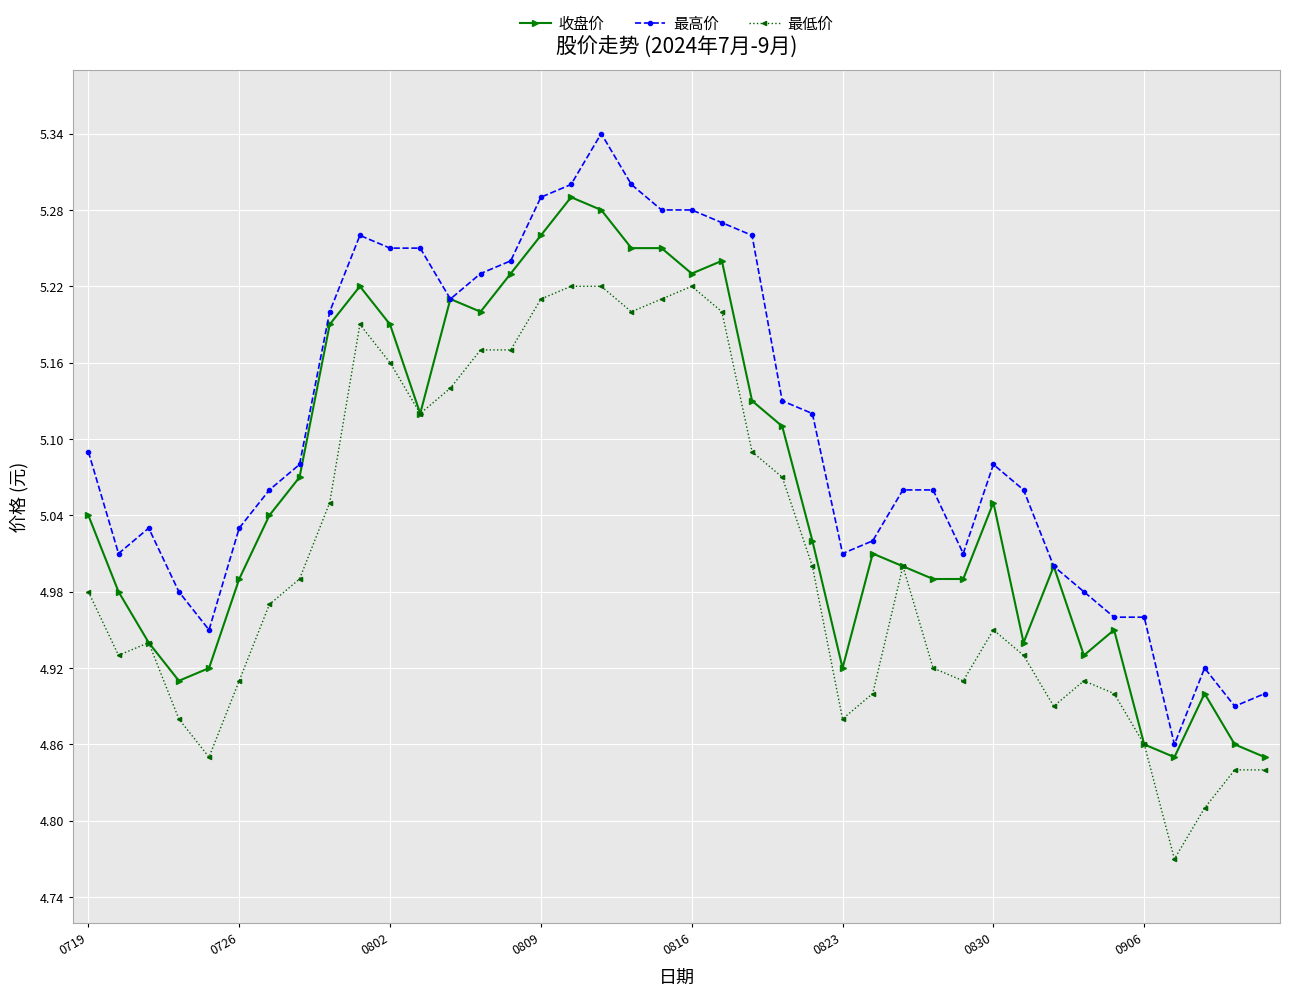

Rank the series by their maximum value, from lowest to highest.

最低价, 收盘价, 最高价